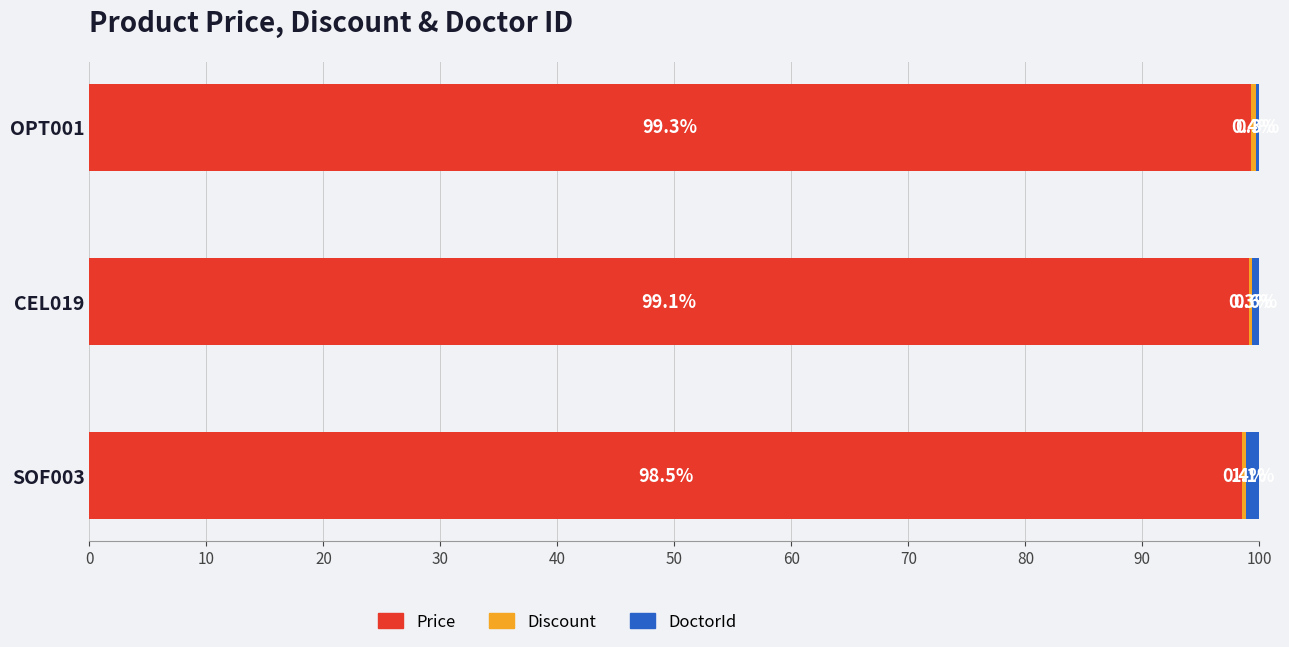

Count the number of data series in this chart.

3